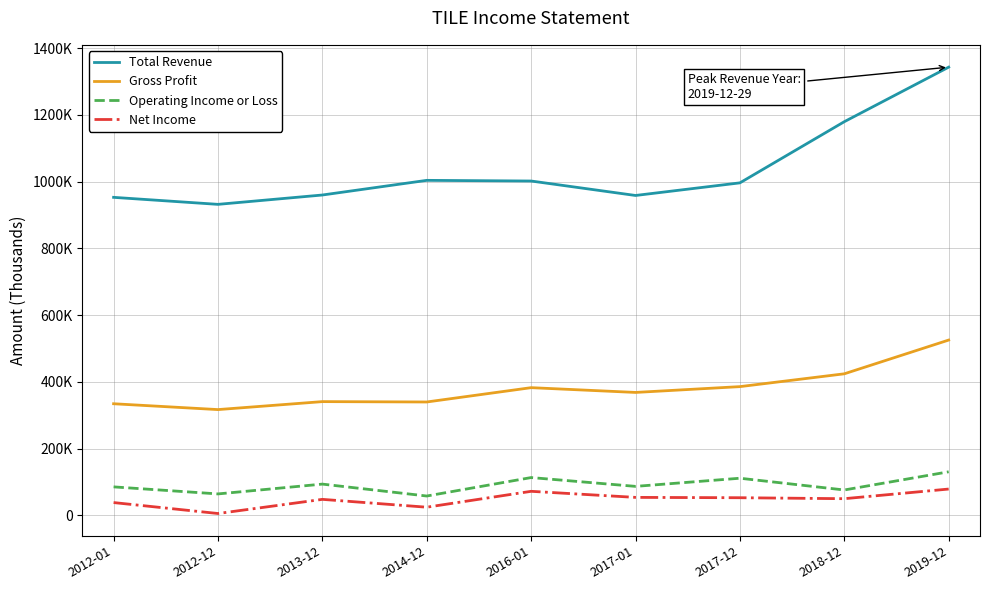

What are all the series names shown in the legend?

Total Revenue, Gross Profit, Operating Income or Loss, Net Income